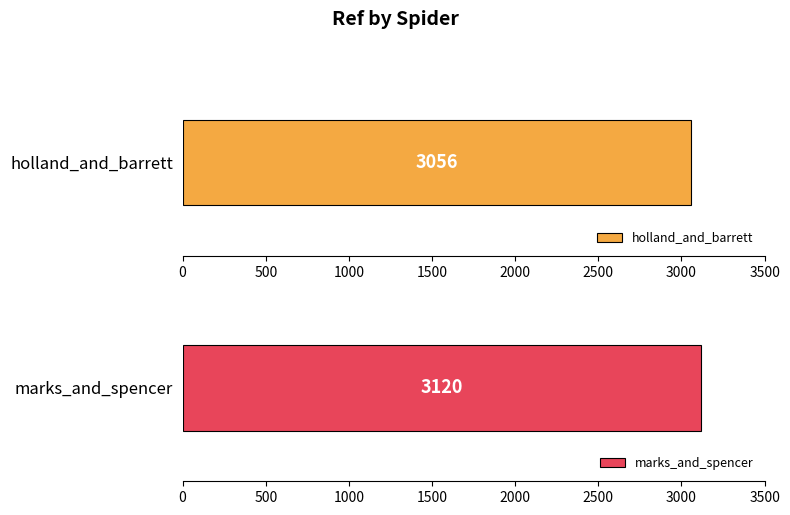

What is the change in value from holland_and_barrett to marks_and_spencer?

+64